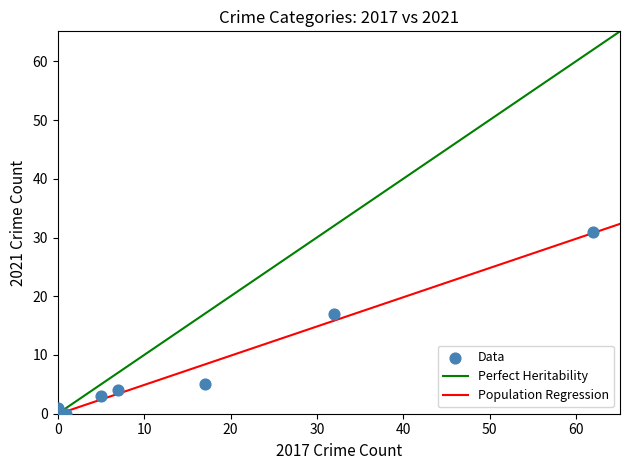

What Y value in the scatter plot is closest to 15?

17